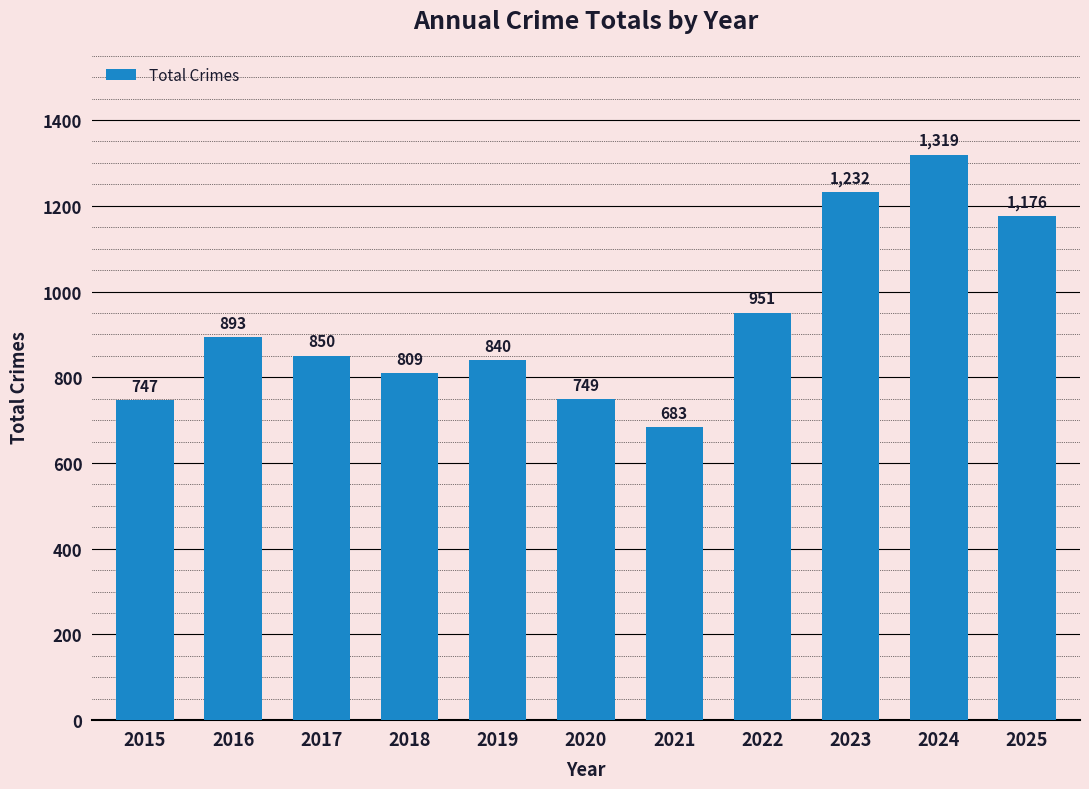

At which label does the data first exceed 850?

2016